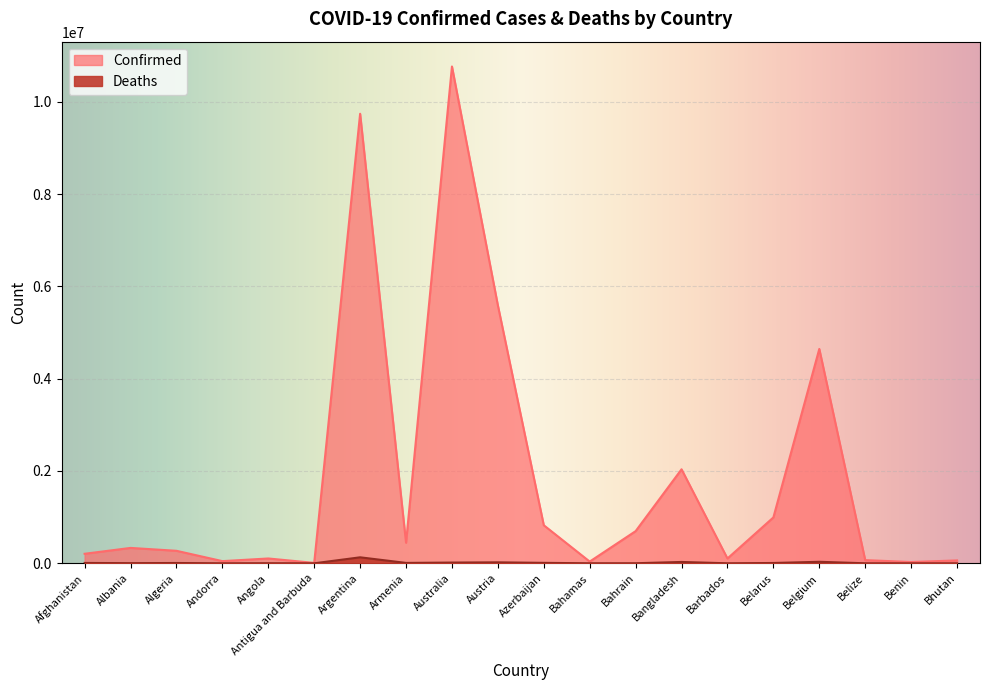

What is the greatest value displayed?

10763649